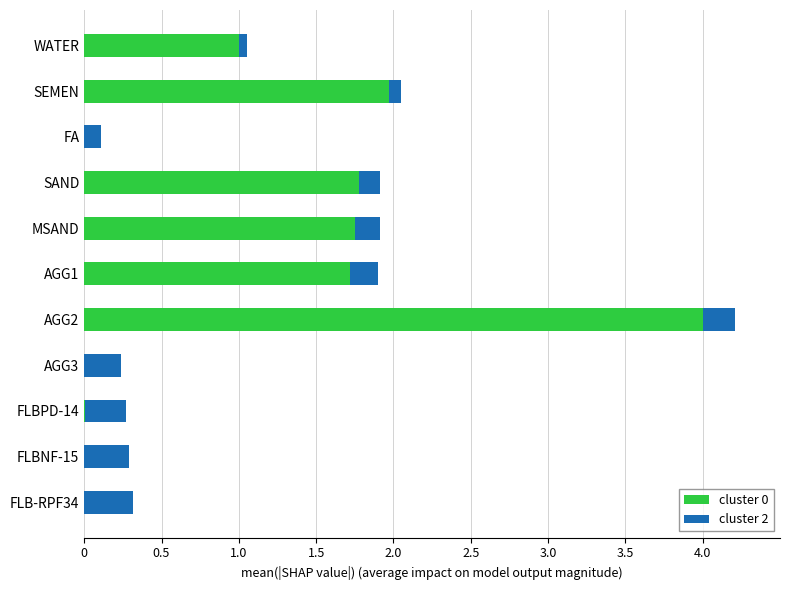

True or false: cluster 0 has a value of 3.1 at MSAND.

False